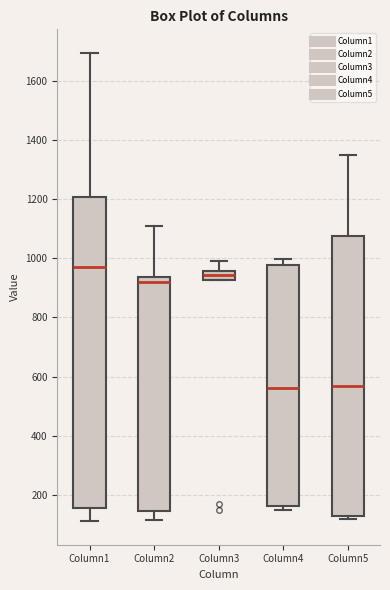

Comparing the boxes themselves (not the whiskers), which one is the tallest?

Column1